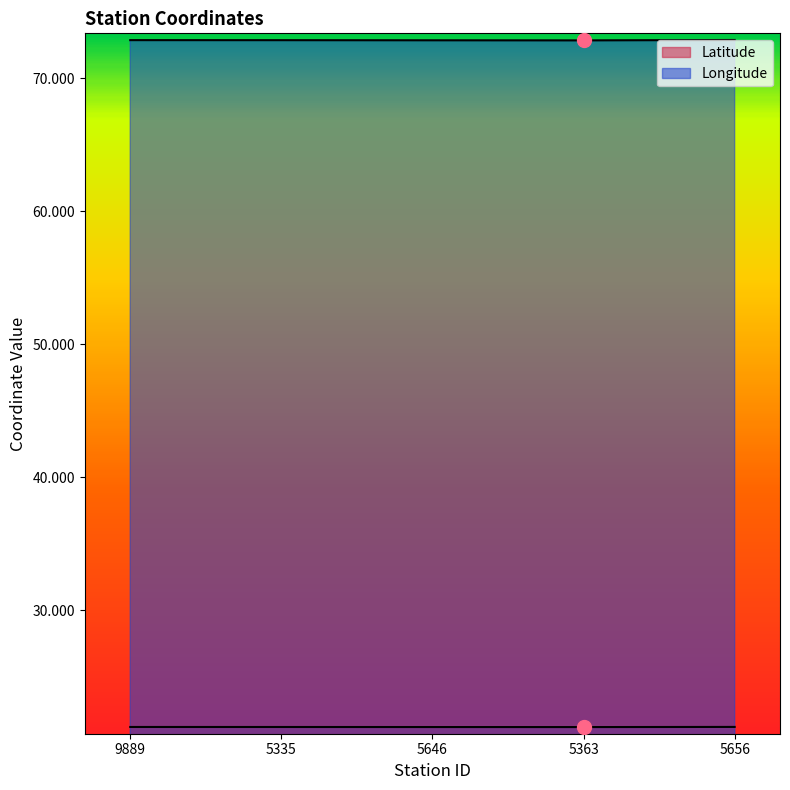

At how many categories does at least one series exceed 46?

5